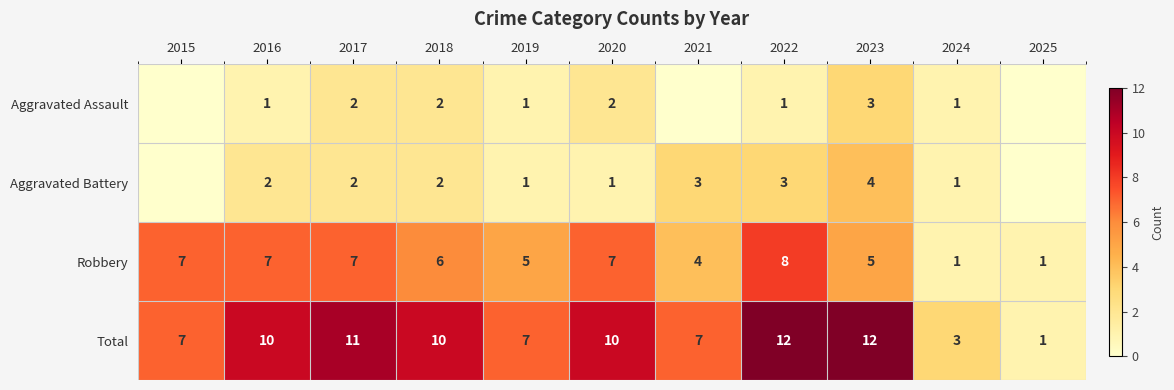

What is the spread (max minus min) of values at 2023?

9